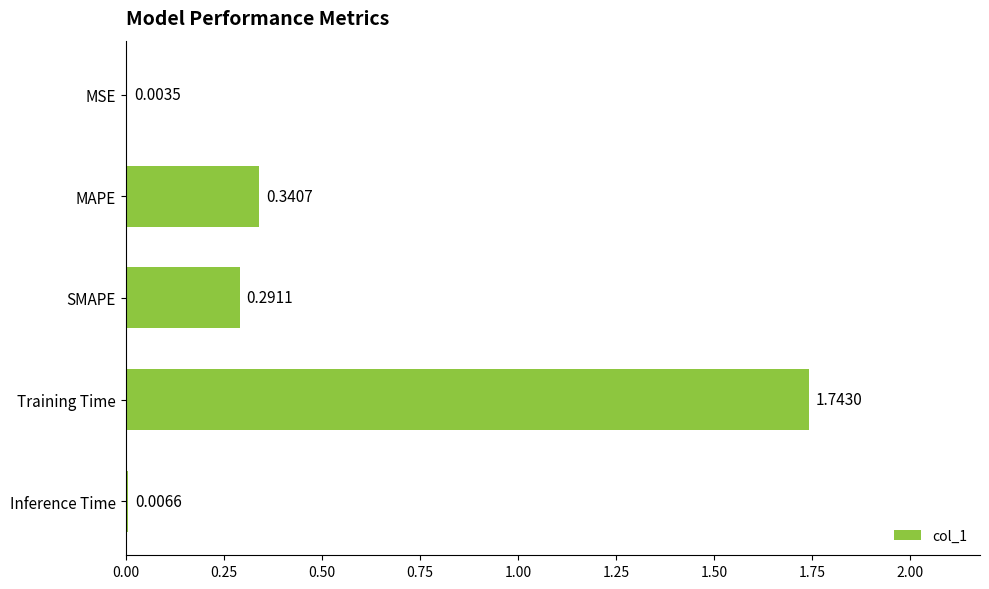

What is the change in value from MAPE to Training Time?

+1.4